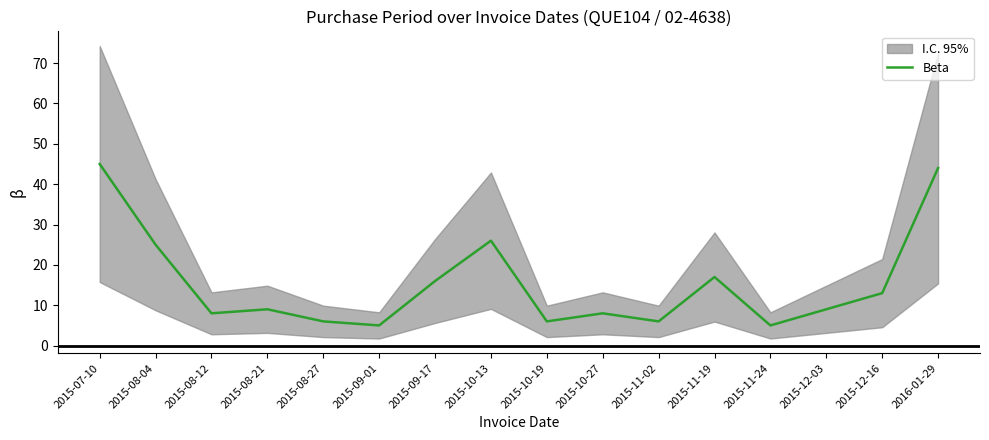

What is the average value?

16